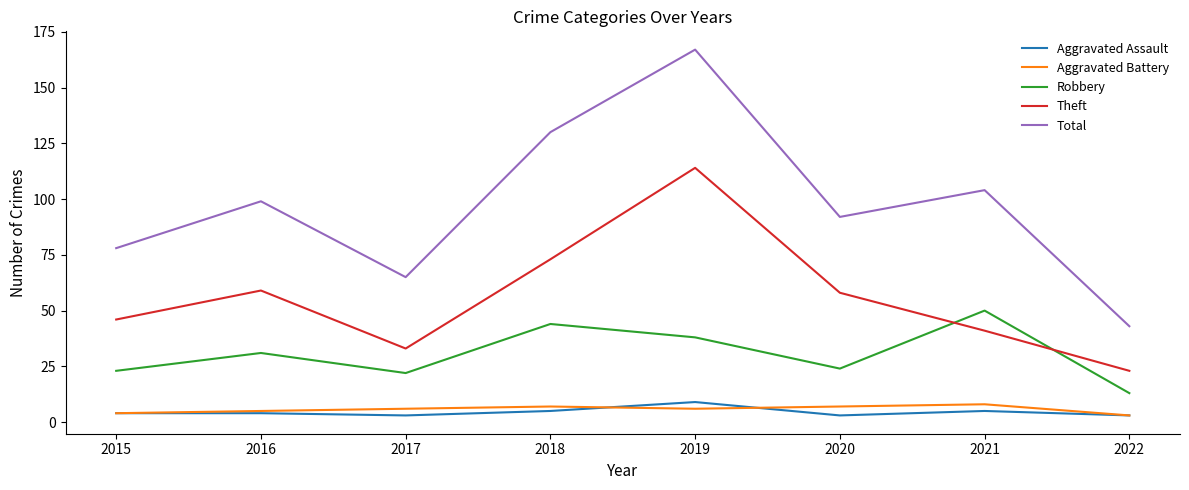

Where does the Theft series first go above 58?

2016